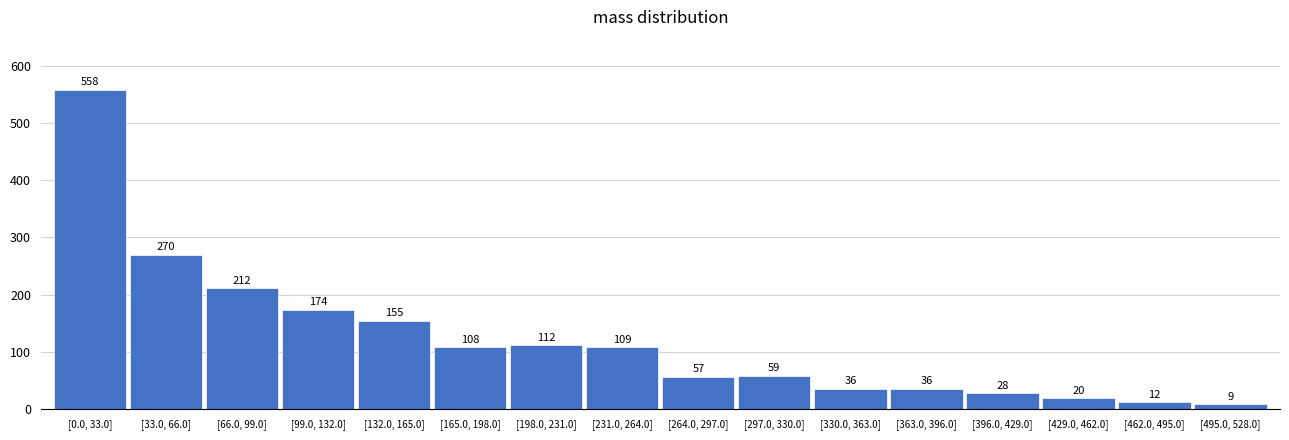

Reading left to right, list all the values displayed in this chart.

[0.0, 33.0]=558	[33.0, 66.0]=270	[66.0, 99.0]=212	[99.0, 132.0]=174	[132.0, 165.0]=155	[165.0, 198.0]=108	[198.0, 231.0]=112	[231.0, 264.0]=109	[264.0, 297.0]=57	[297.0, 330.0]=59	[330.0, 363.0]=36	[363.0, 396.0]=36	[396.0, 429.0]=28	[429.0, 462.0]=20	[462.0, 495.0]=12	[495.0, 528.0]=9